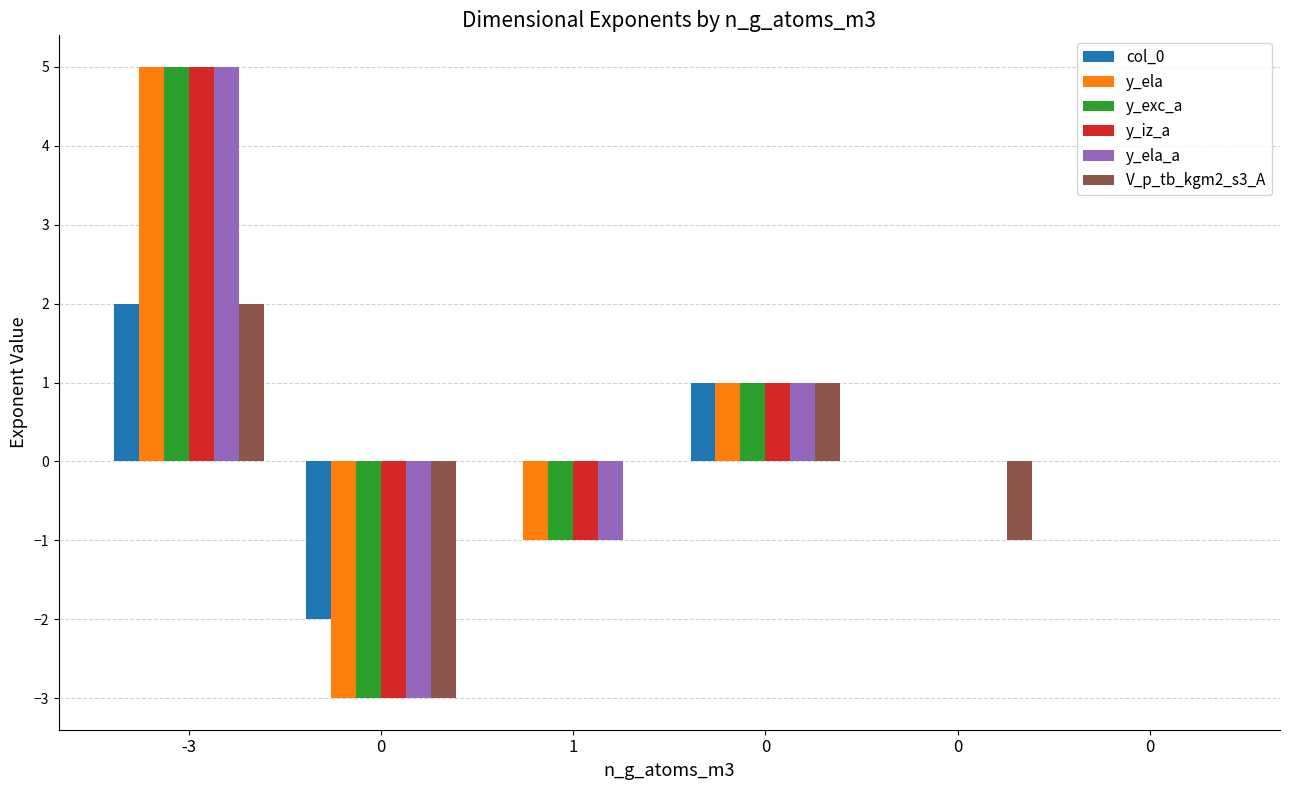

What is the value of the y_ela bar at the 1st from the left?

5